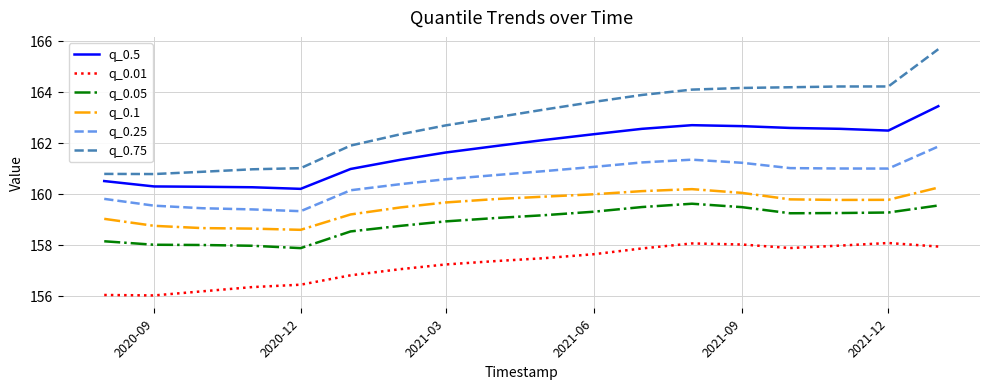

Which series has the largest total across all categories?

q_0.75